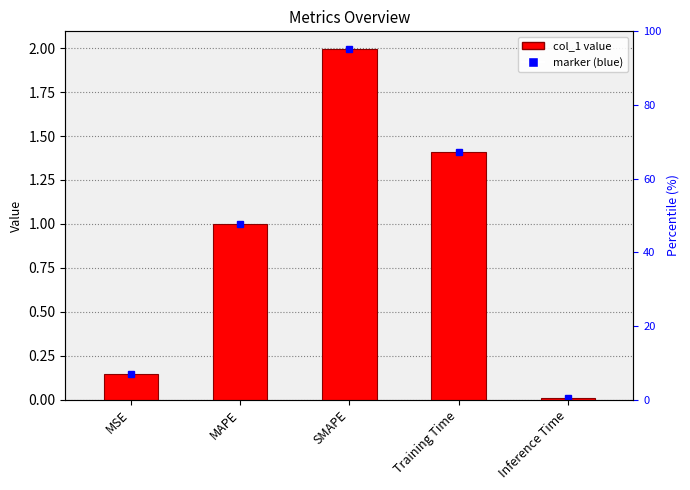

At which label is the value closest to 1?

MAPE